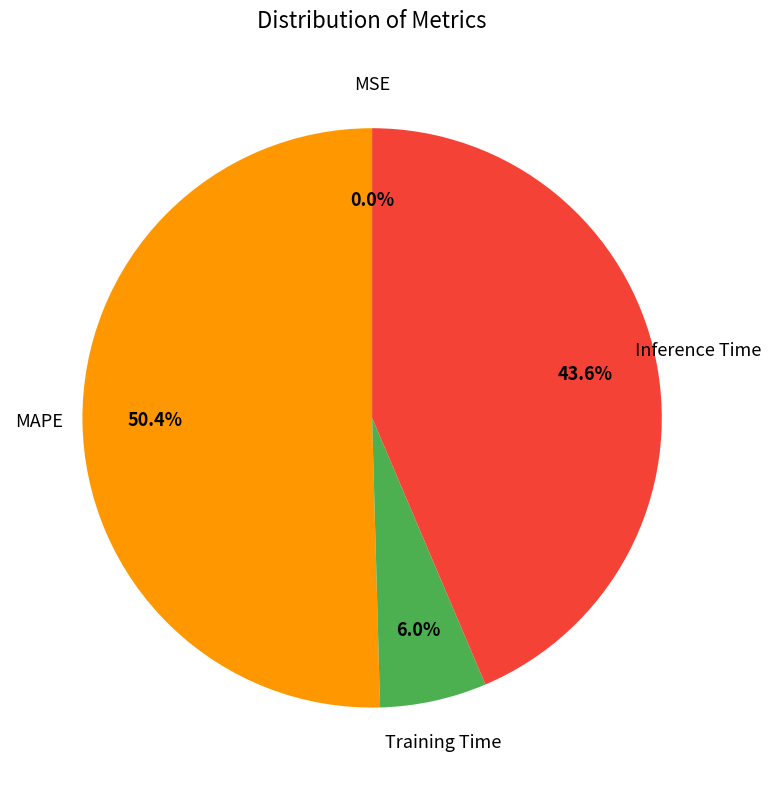

Is there a majority slice in this chart?

Yes